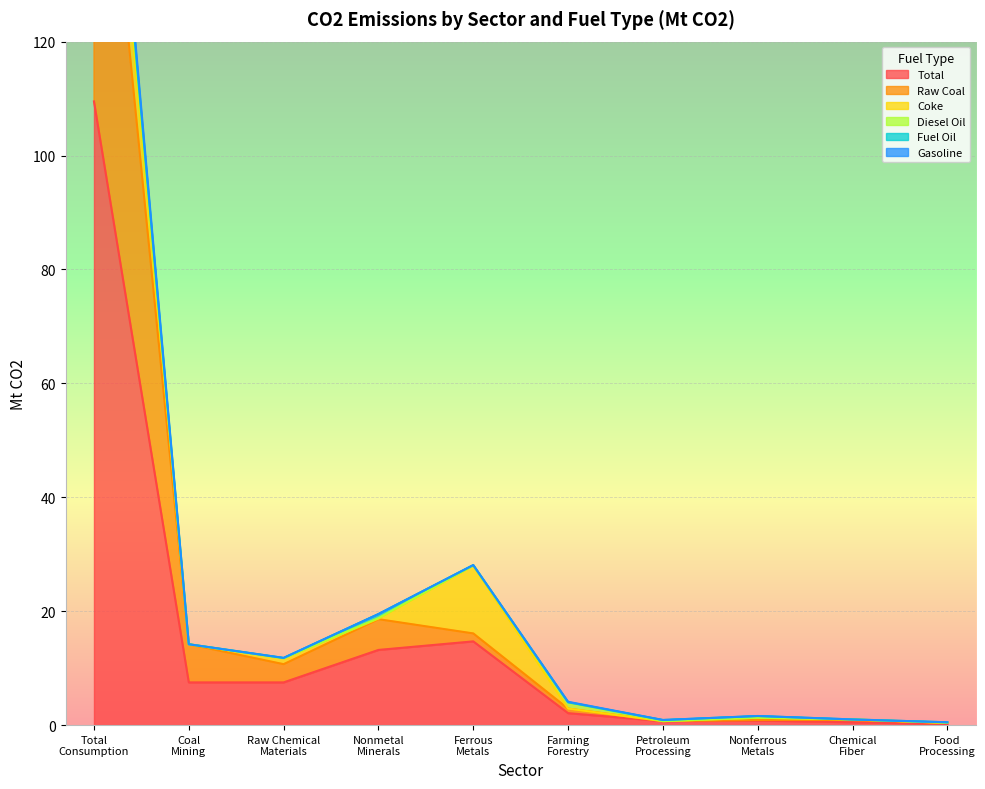

What is the maximum value for Total?

109.5